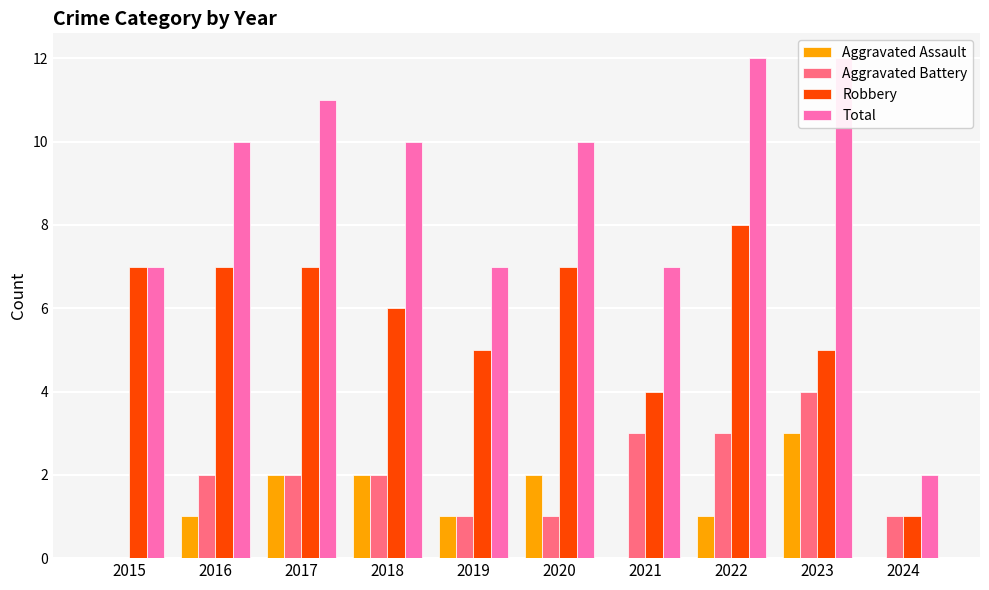

What is the total value across all series at 2018?

20